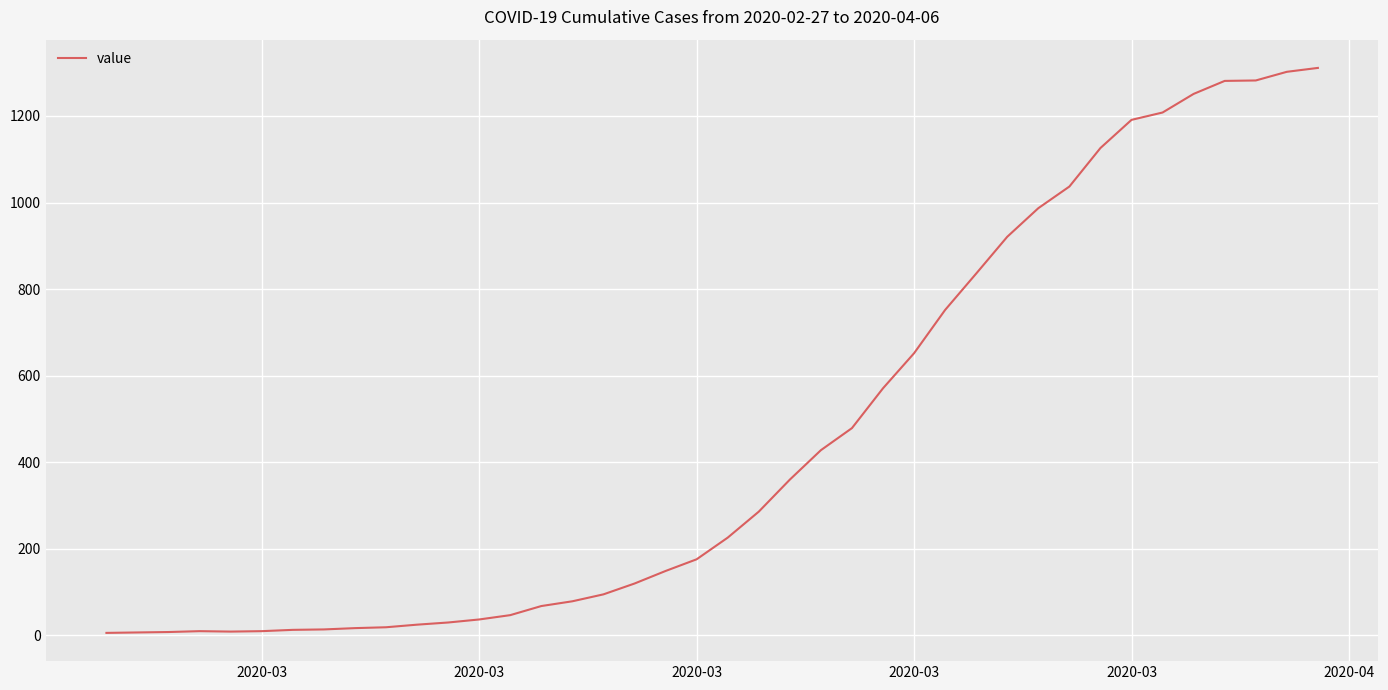

What is the maximum value shown in the chart?

1311